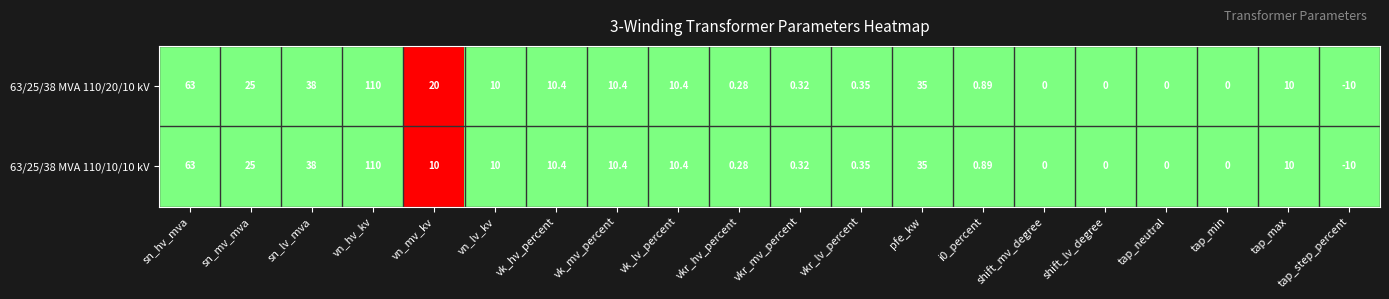

At which label does 63/25/38 MVA 110/20/10 kV reach its peak?

vn_hv_kv